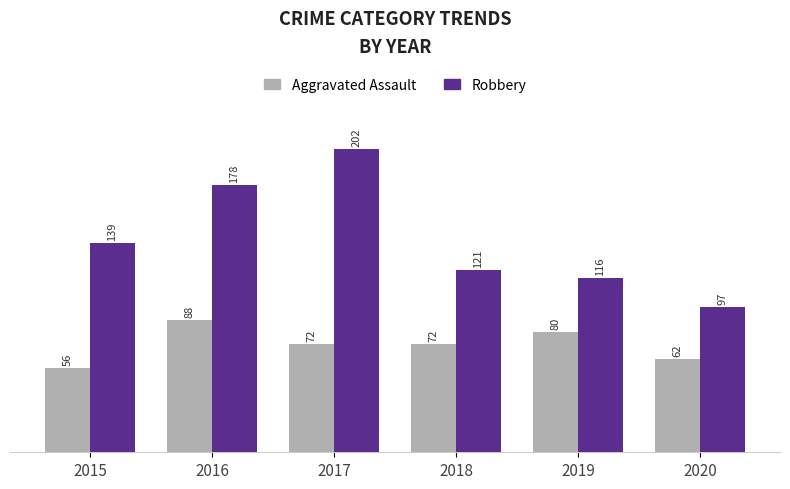

What is the approximate value of Aggravated Assault at 2019?

80